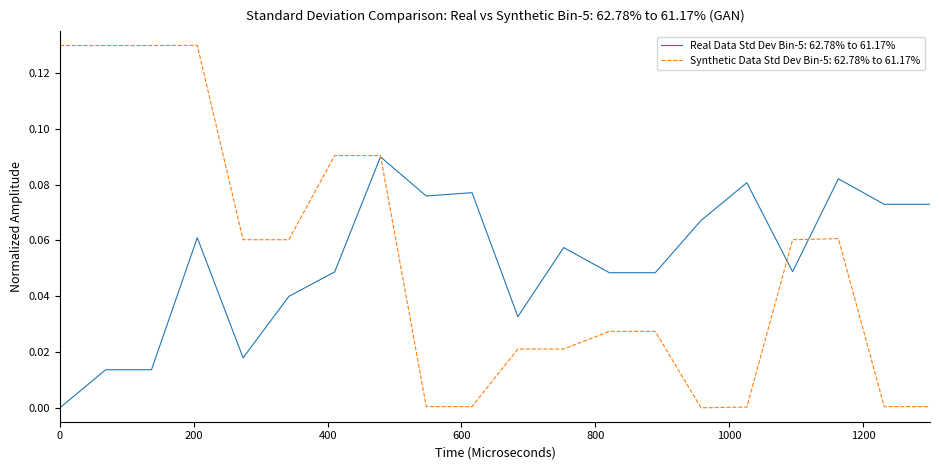

List the series in order of their peak value, highest first.

Synthetic Data Std Dev Bin-5: 62.78% to 61.17%, Real Data Std Dev Bin-5: 62.78% to 61.17%